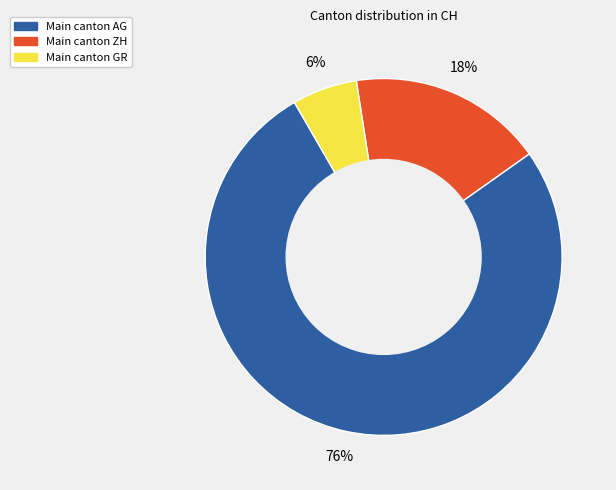

To the nearest percent, what is the average slice percentage?

33%